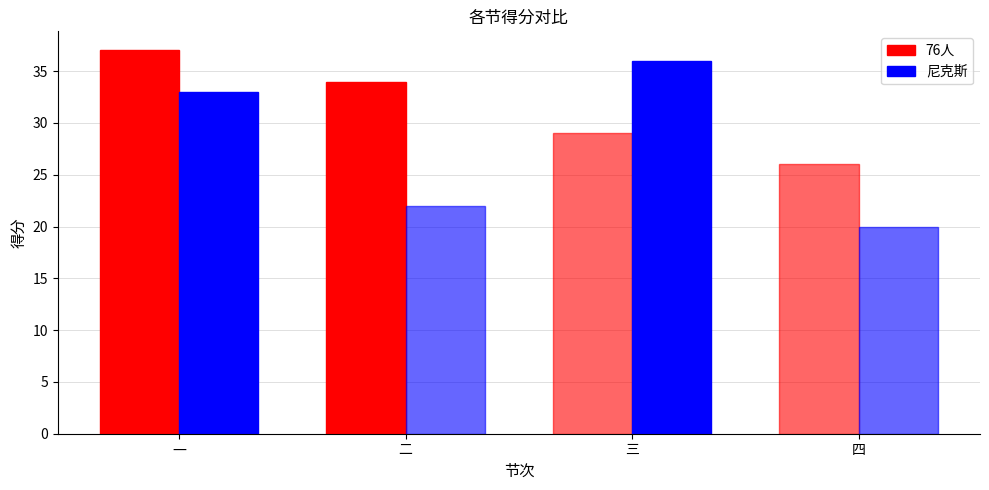

Rank the series by their maximum value, from highest to lowest.

76人, 尼克斯